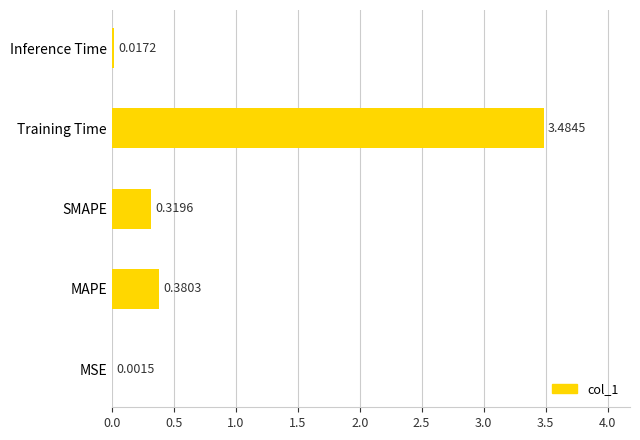

What is the change in value from MAPE to Training Time?

+3.1